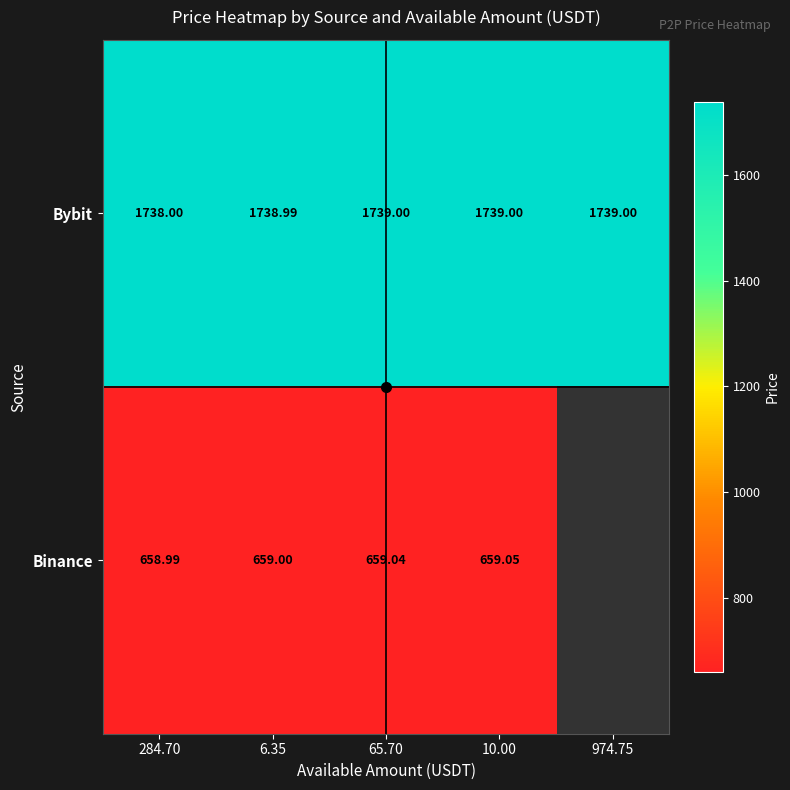

How many values in Binance are above zero?

4